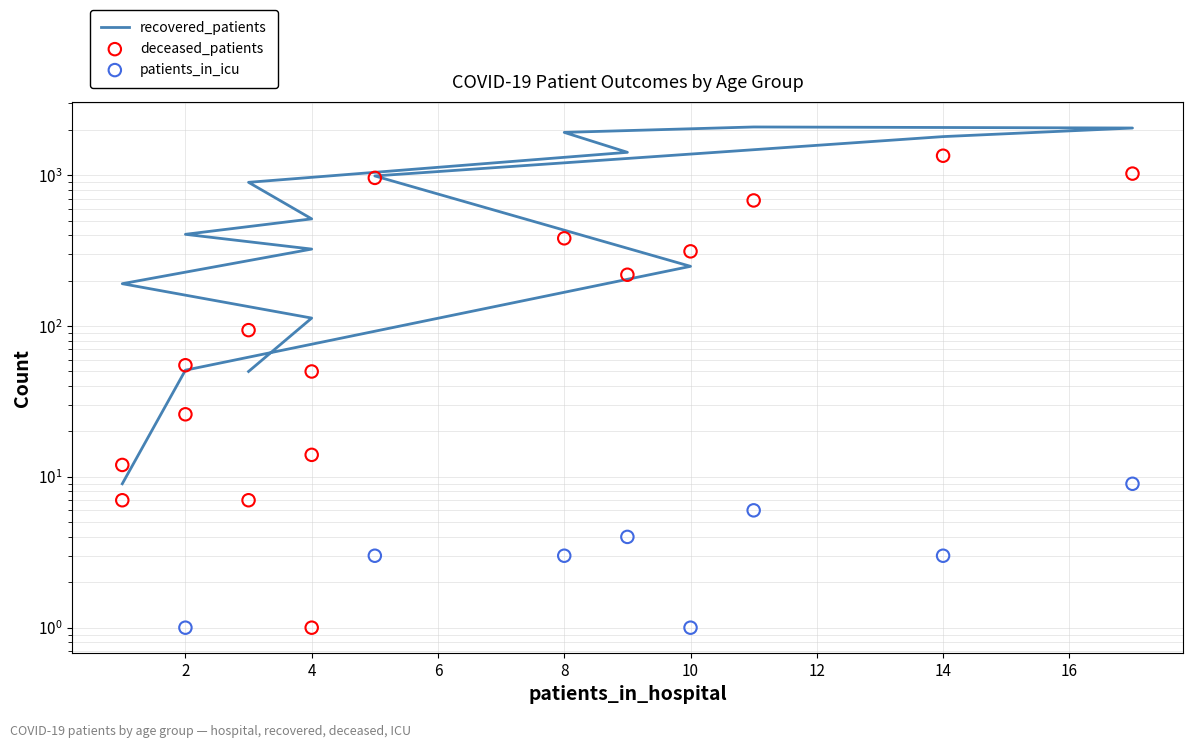

Which series has the largest total across all categories?

recovered_patients